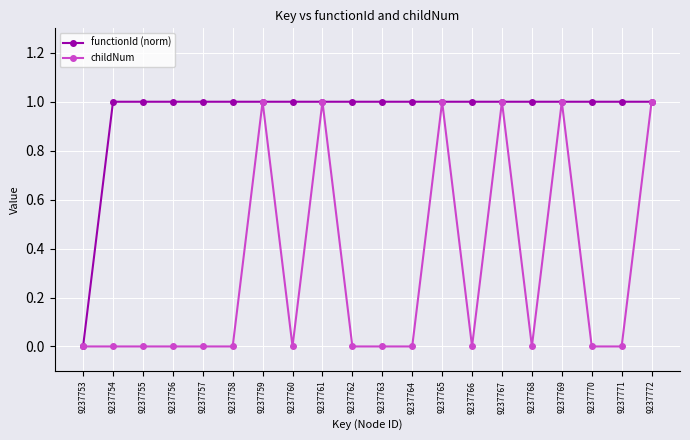

How many categories are shown in the chart?

20